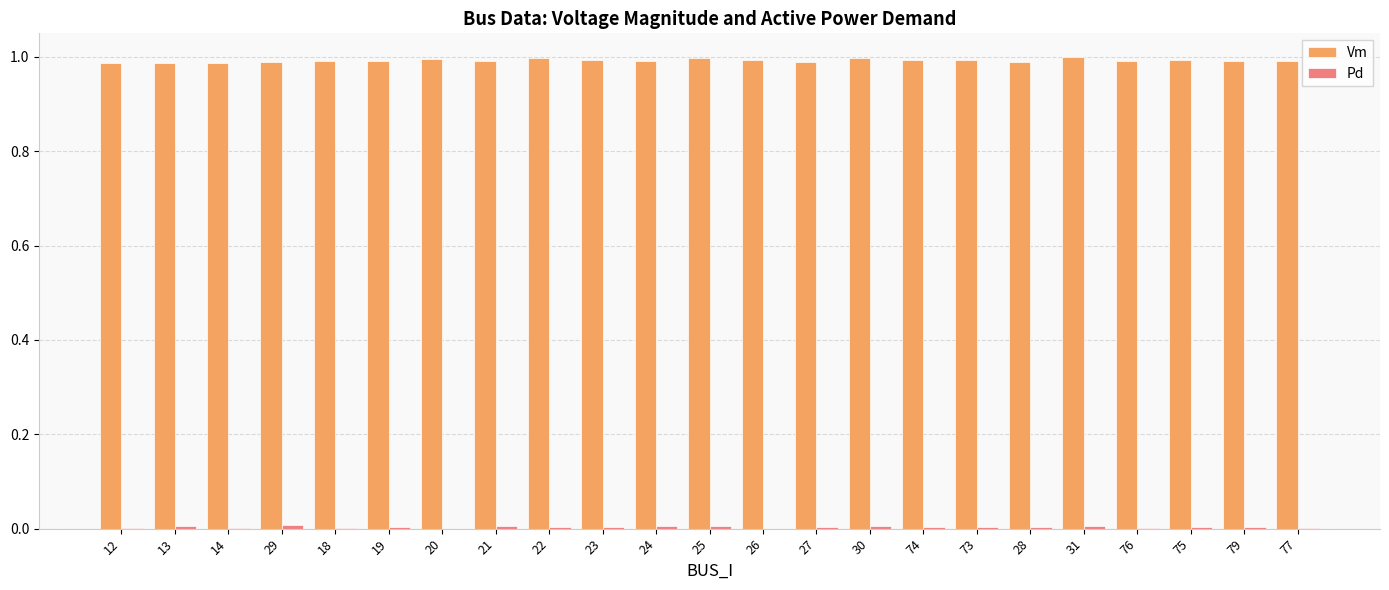

True or false: Vm has a value of 0.3 at 20.

False